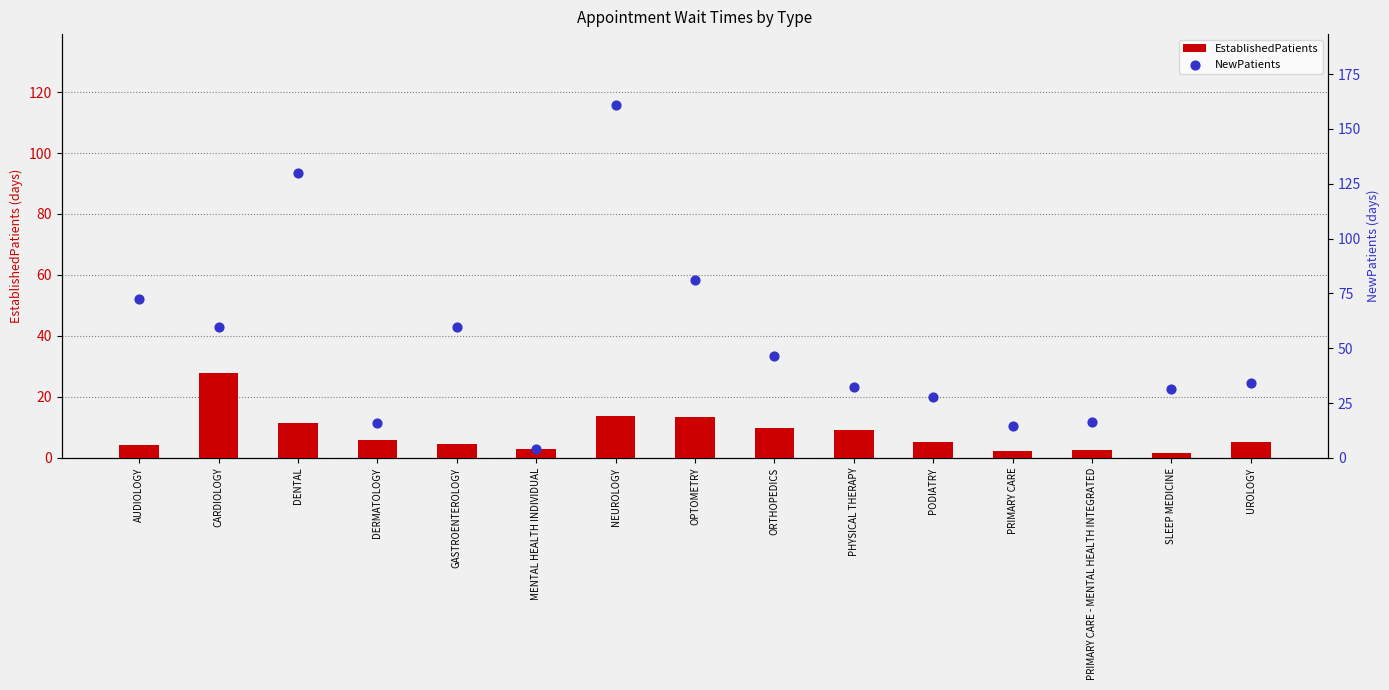

What are all the series names shown in the legend?

EstablishedPatients, NewPatients